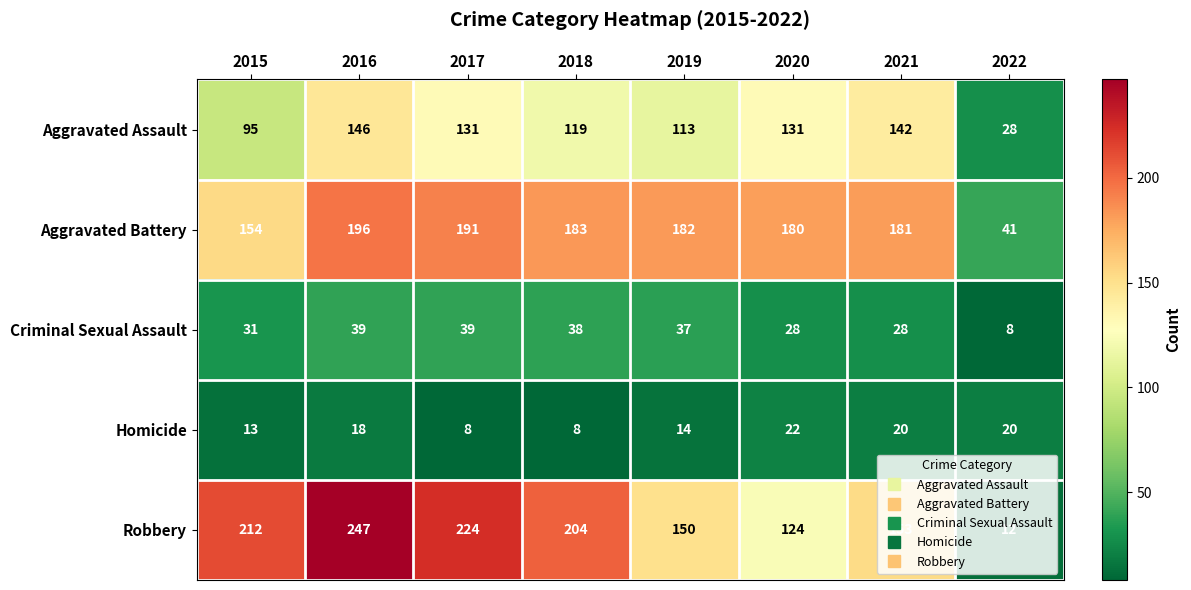

List the series in order of their peak value, highest first.

Robbery, Aggravated Battery, Aggravated Assault, Criminal Sexual Assault, Homicide